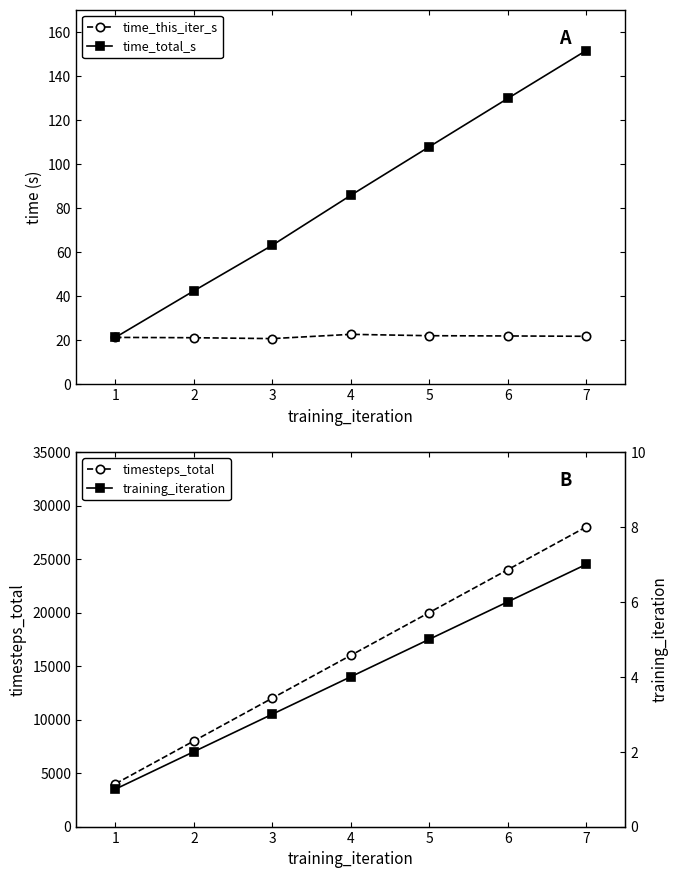

True or false: time_this_iter_s has a value of 21.3 at 1.

True